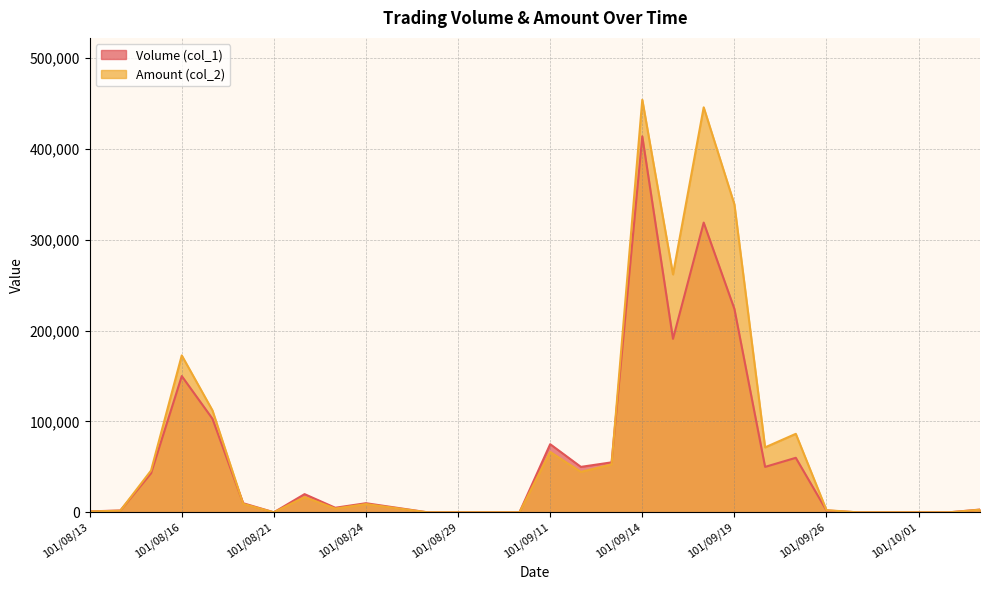

At which label is Amount (col_2) closest to 227125?

101/09/17